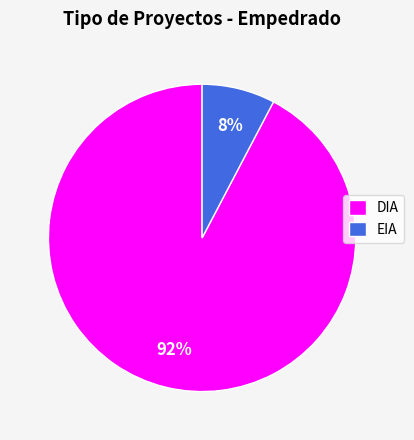

To the nearest percent, what is the average slice percentage?

50%